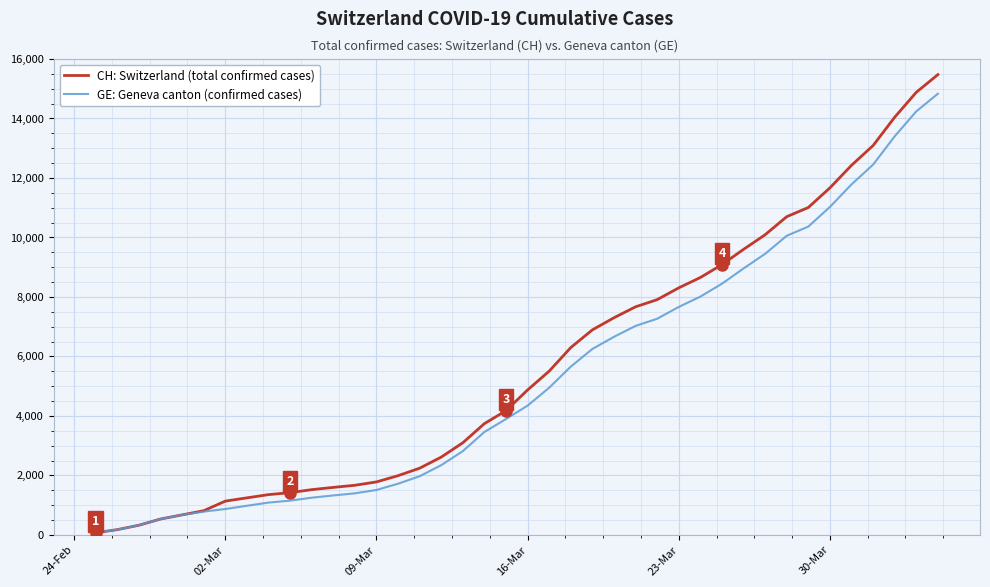

Reading left to right, list all the values displayed in this chart.

CH: Switzerland (total confirmed cases): 72	178	326	534	674	813	1136	1246	1355	1421	1522	1598	1669	1782	1992	2243	2616	3098	3742	4177	4874	5506	6299	6894	7301	7669	7910	8306	8654	9087	9600	10092	10699	11008	11668	12426	13091	14043	14881	15475
GE: Geneva canton (confirmed cases): 72	178	326	534	674	783	871	980	1087	1153	1251	1327	1398	1511	1721	1972	2345	2817	3461	3896	4347	4949	5657	6252	6659	7027	7268	7664	8012	8445	8958	9450	10057	10366	11026	11784	12449	13401	14239	14833